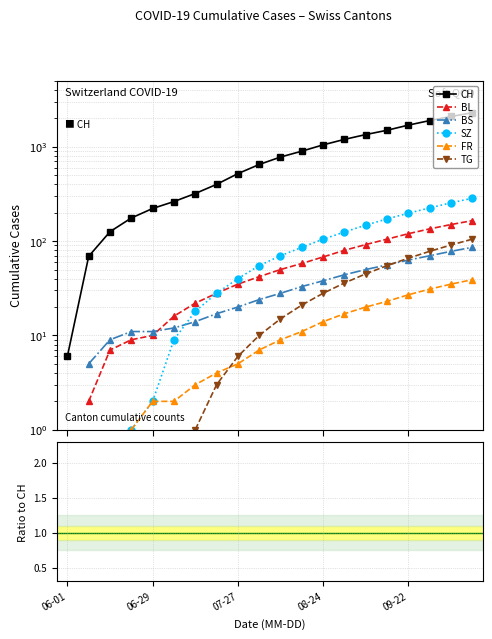

True or false: TG and SZ intersect in this chart.

False